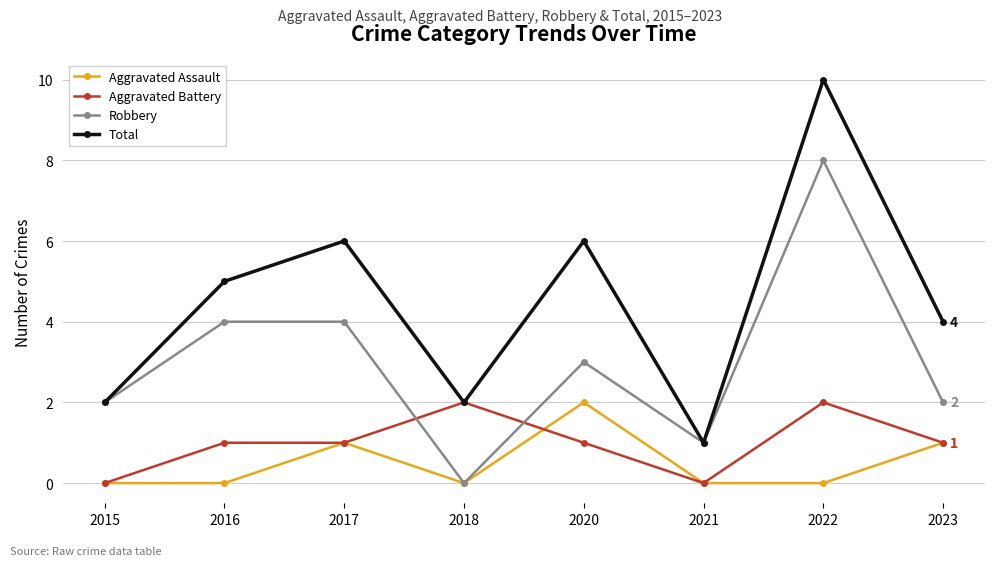

Which series has the largest range (max minus min)?

Total